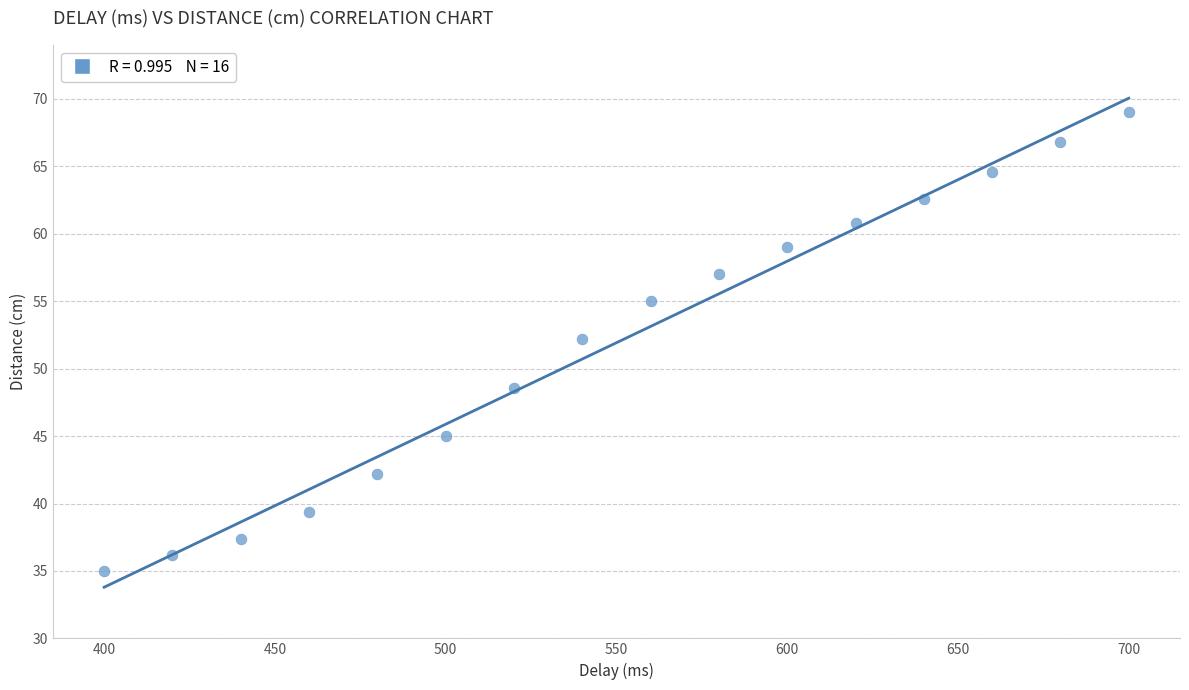

What is the range of Y values (max minus min)?

34.0